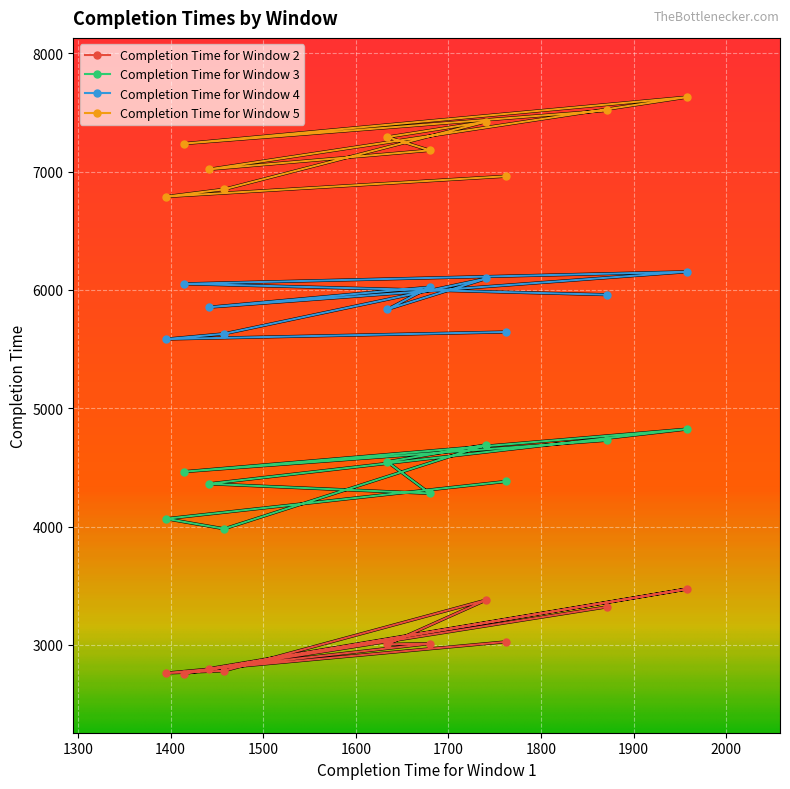

Rank the categories by Completion Time for Window 4 value from lowest to highest.

1395, 1458, 1762, 1634, 1441, 1871, 1680, 1415, 1741, 1958